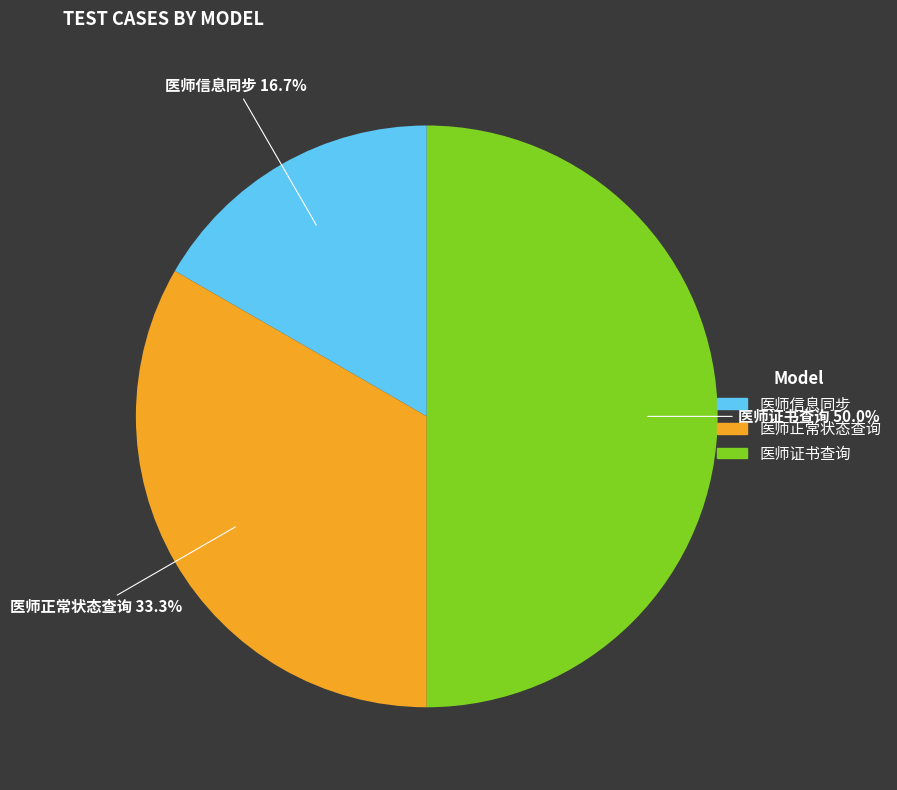

How many slices are in this pie chart?

3